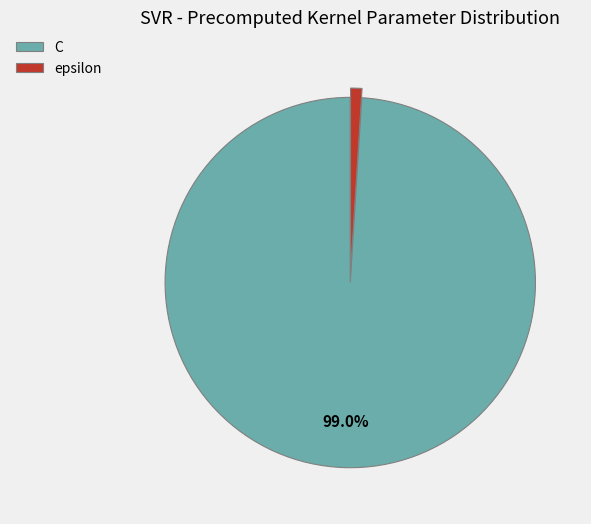

Which category has the smallest portion of the pie?

epsilon